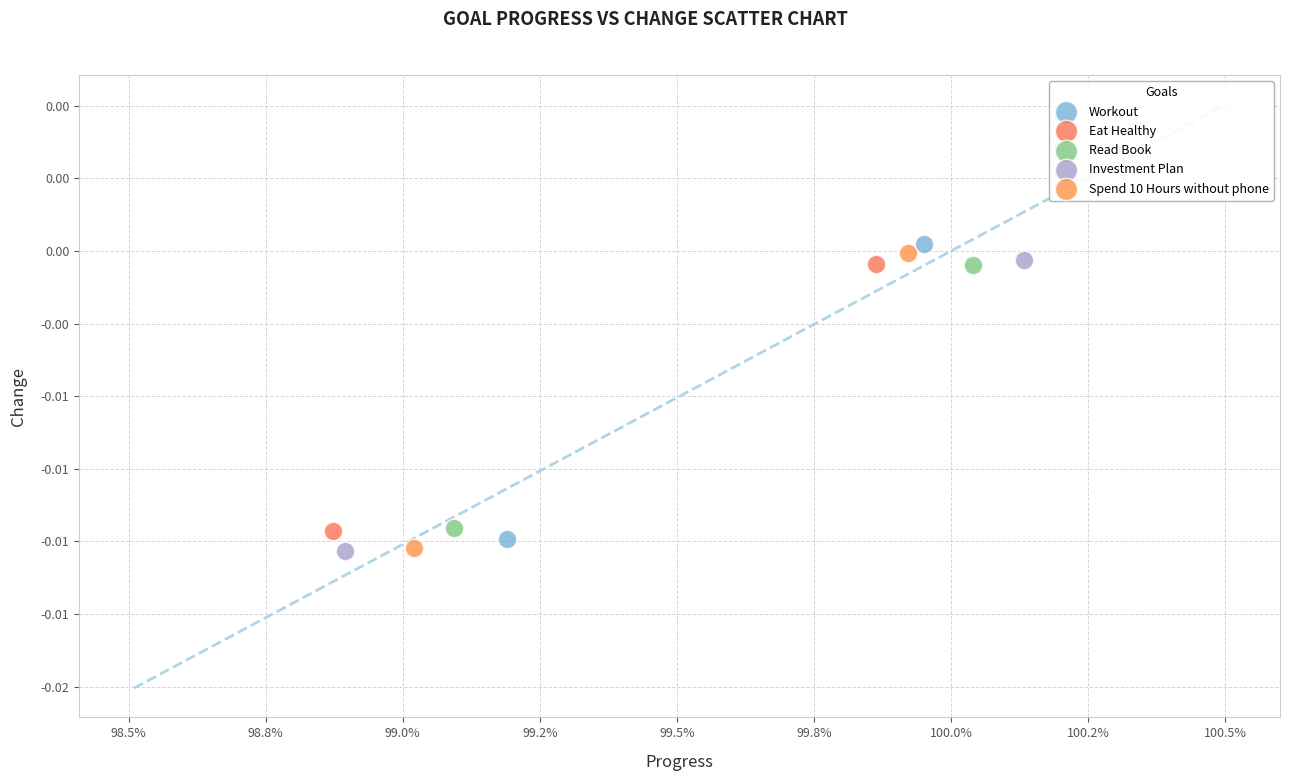

Which series has the largest Y range (max minus min)?

Spend 10 Hours without phone